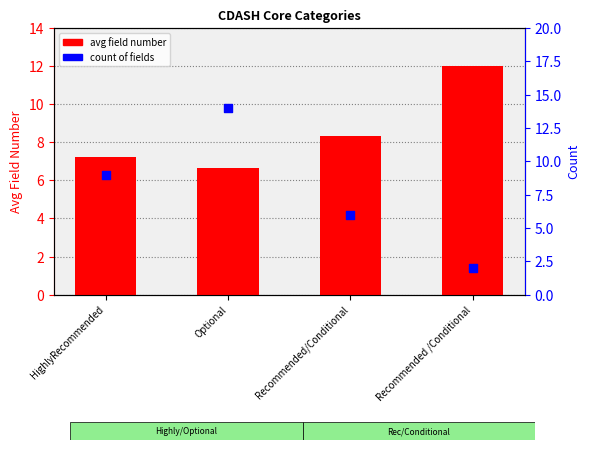

At how many categories does at least one series exceed 3?

4